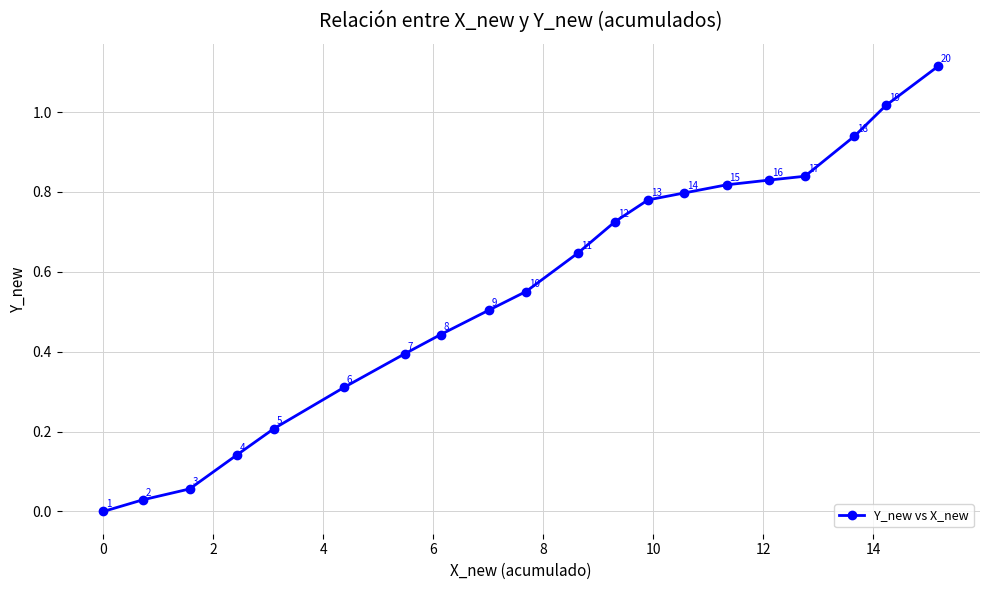

Count the number of data series in this chart.

1